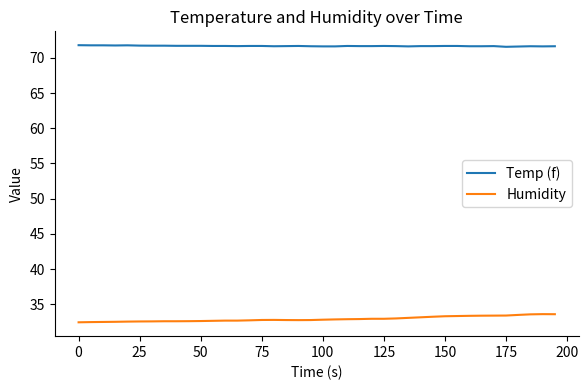

True or false: Temp (f) and Humidity cross at least once.

False